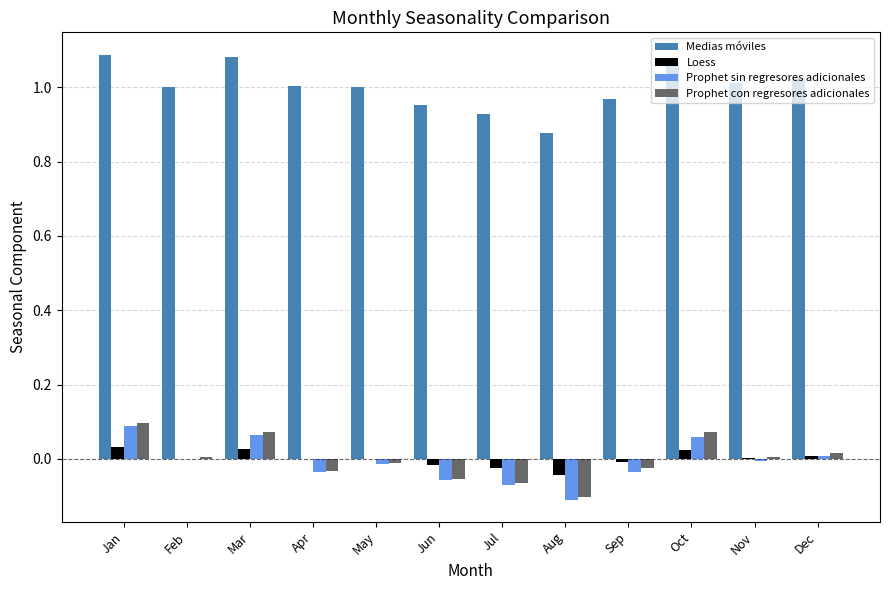

The Prophet sin regresores adicionales series shows 0.0 at Mar. True or false?

False